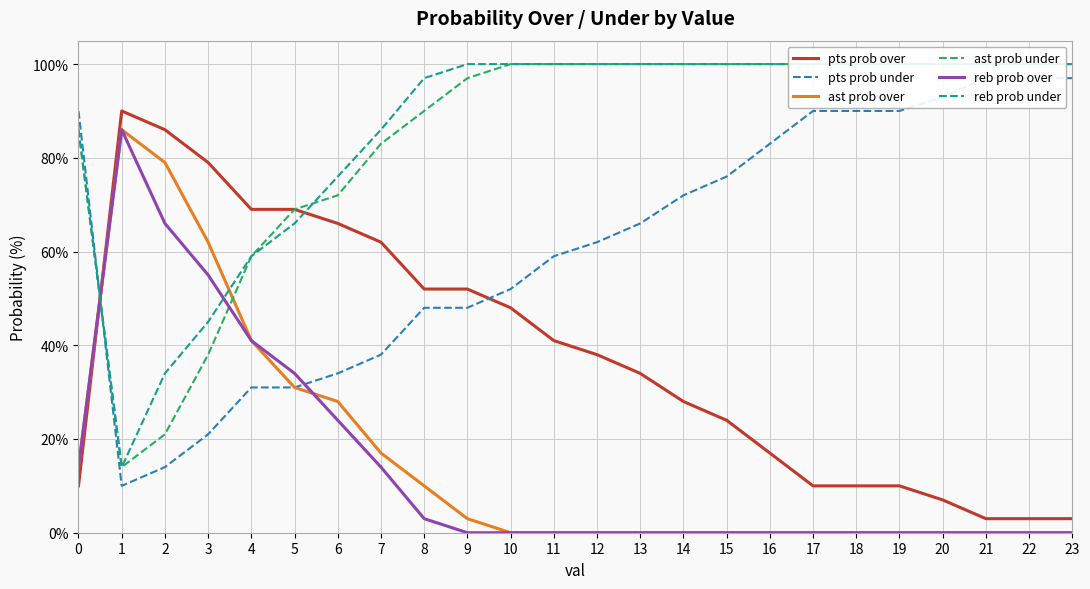

In pts prob under, how many points are lower than both neighbors (excluding endpoints)?

1